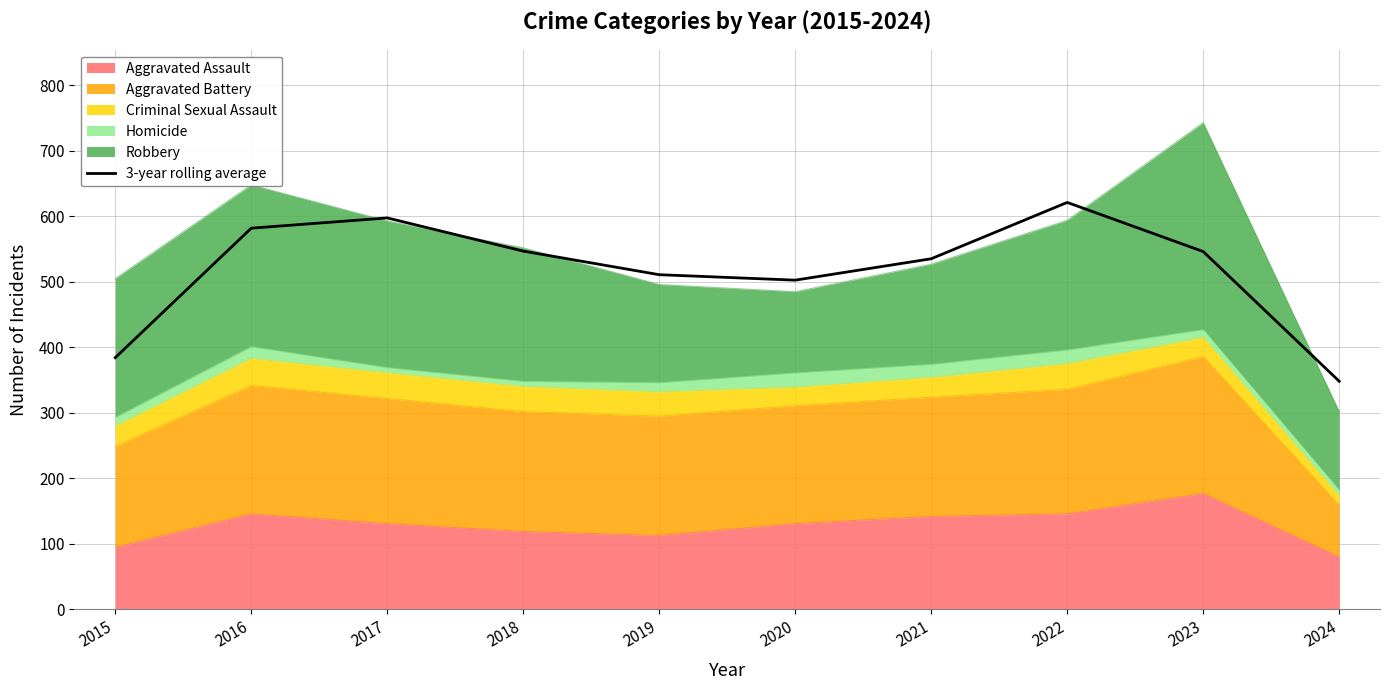

Read the value at 2016.

582.0